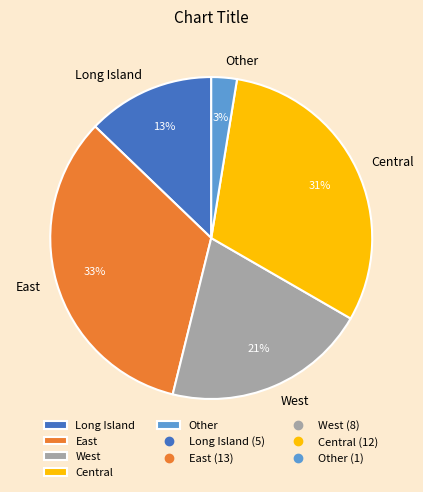

Does Long Island account for over 50% of the chart?

No